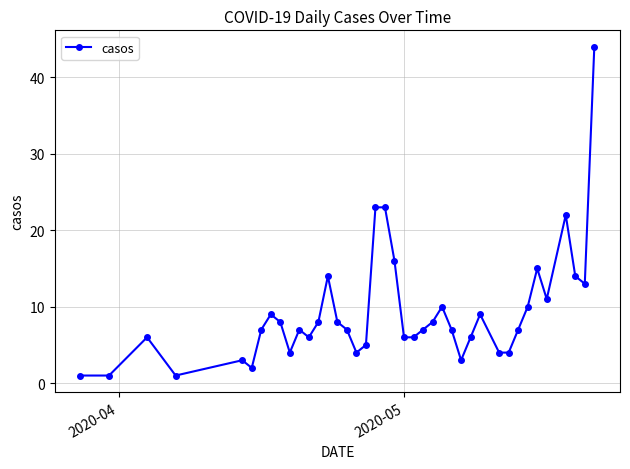

True or false: there are more than 1 points higher than both neighbors.

True